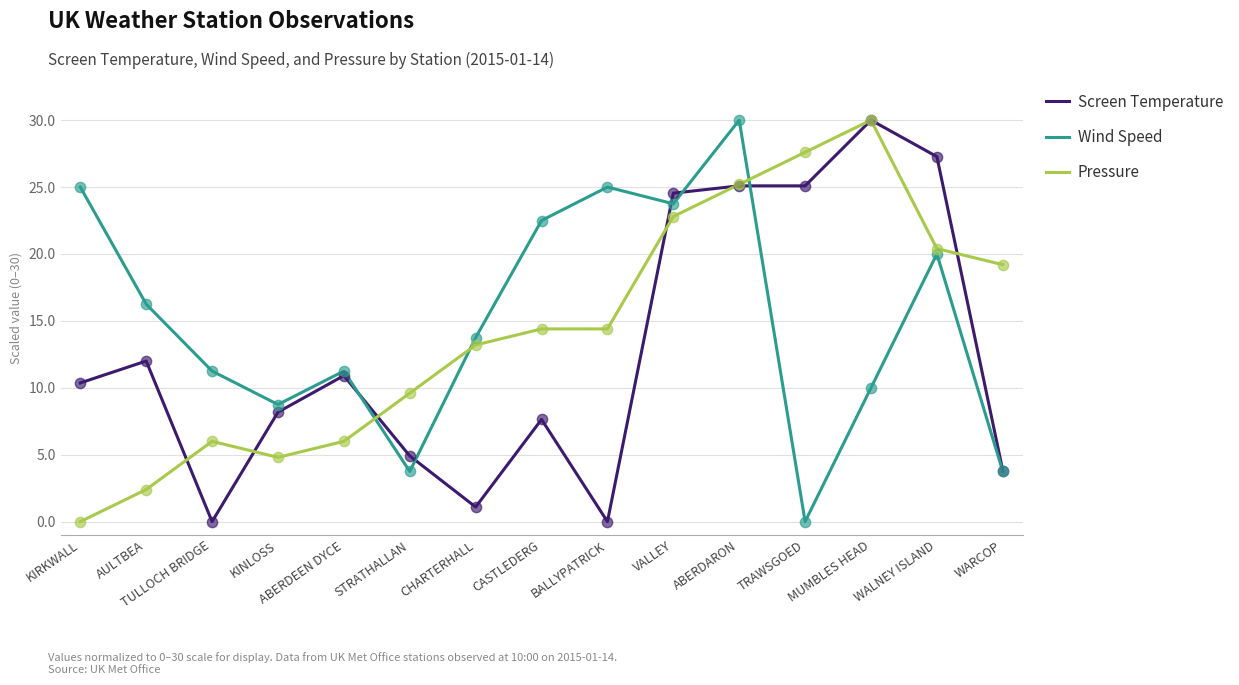

Between CASTLEDERG and BALLYPATRICK, which series saw the biggest shift?

Screen Temperature